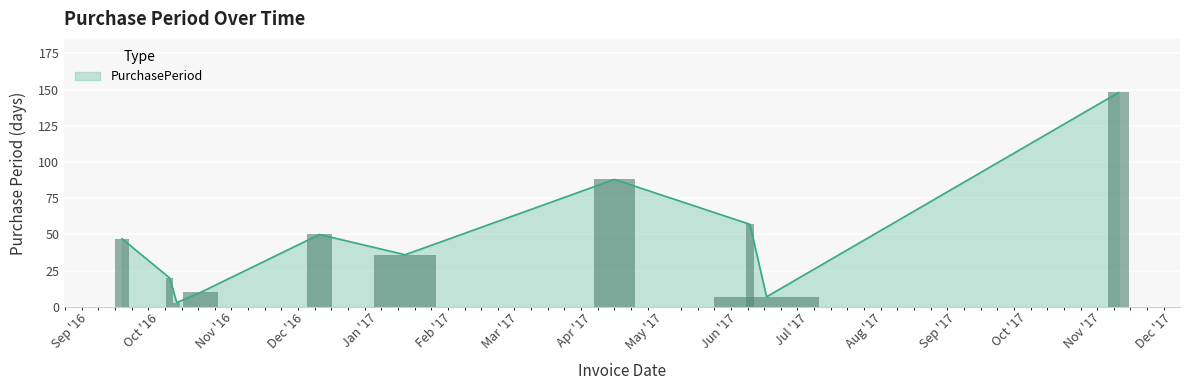

What position from the right is 2016-10-05?

9